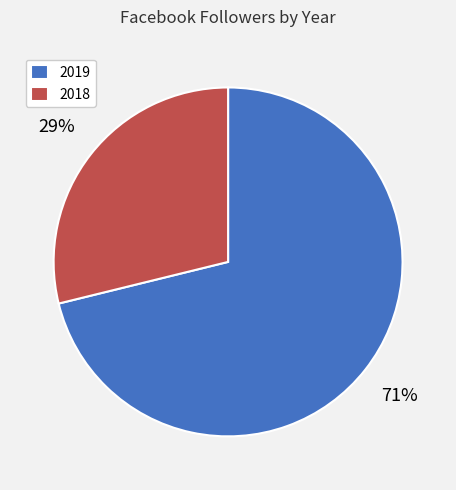

How many slices are in this pie chart?

2